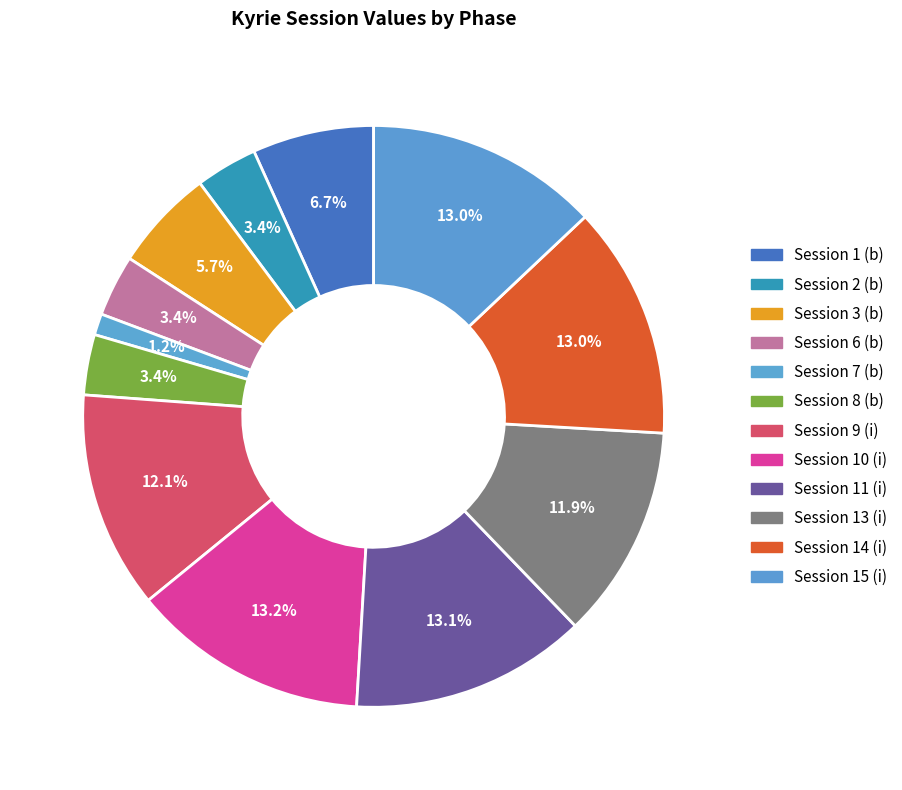

To the nearest percent, what is the average slice percentage?

8%